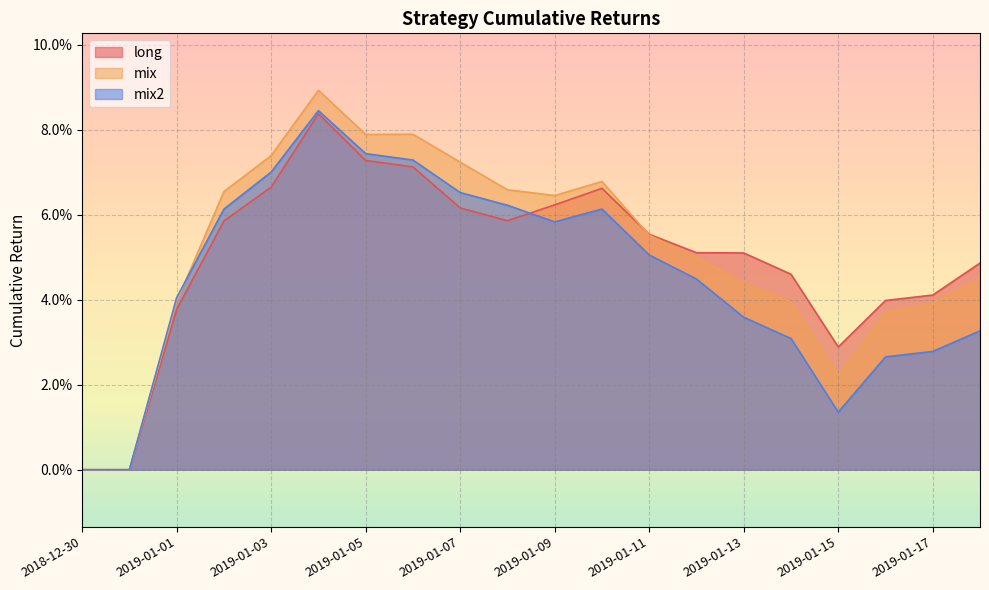

What is the difference between the maximum and second lowest values in the mix series?

0.1